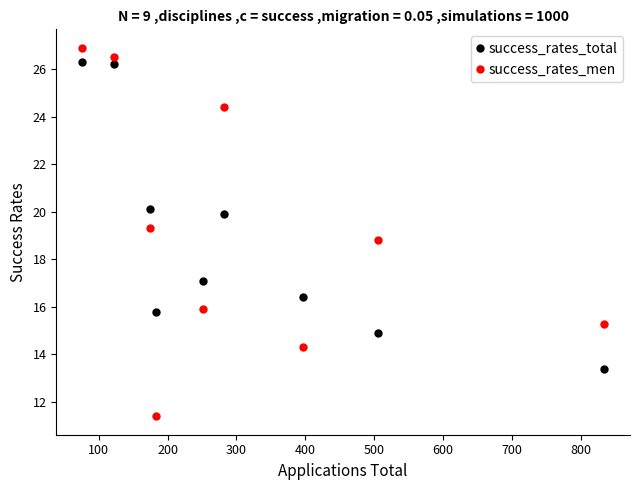

What is the smallest value displayed?

11.4